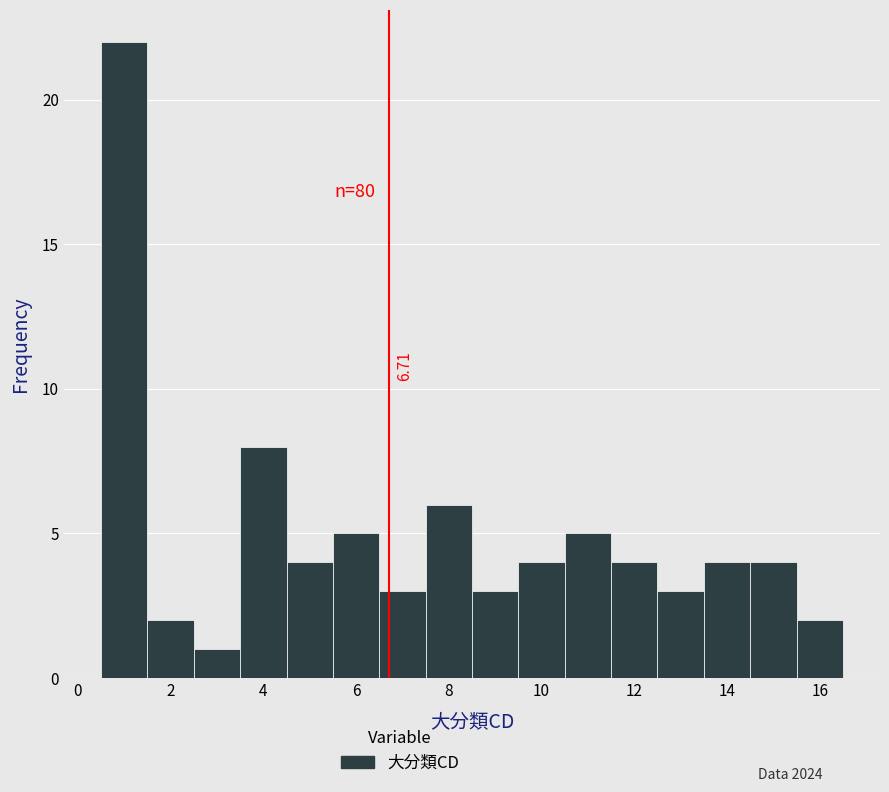

Over which range of the x-axis is the bar tallest?

0.5 to 1.5